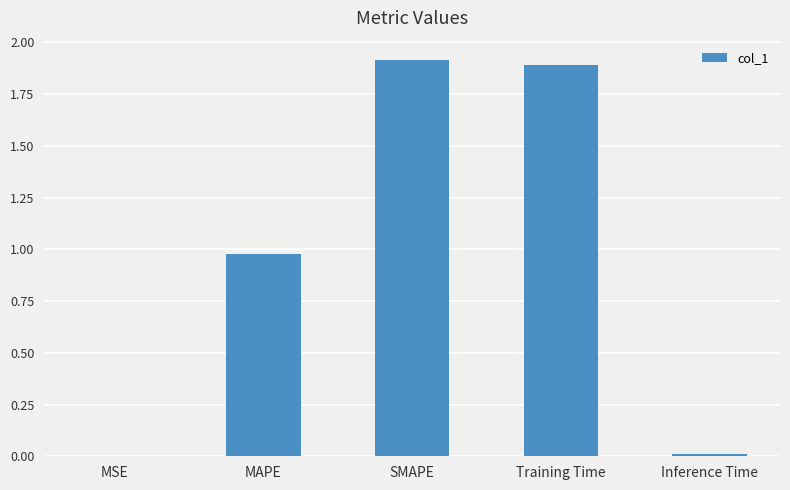

The chart shows a value of 3.1 at SMAPE. True or false?

False